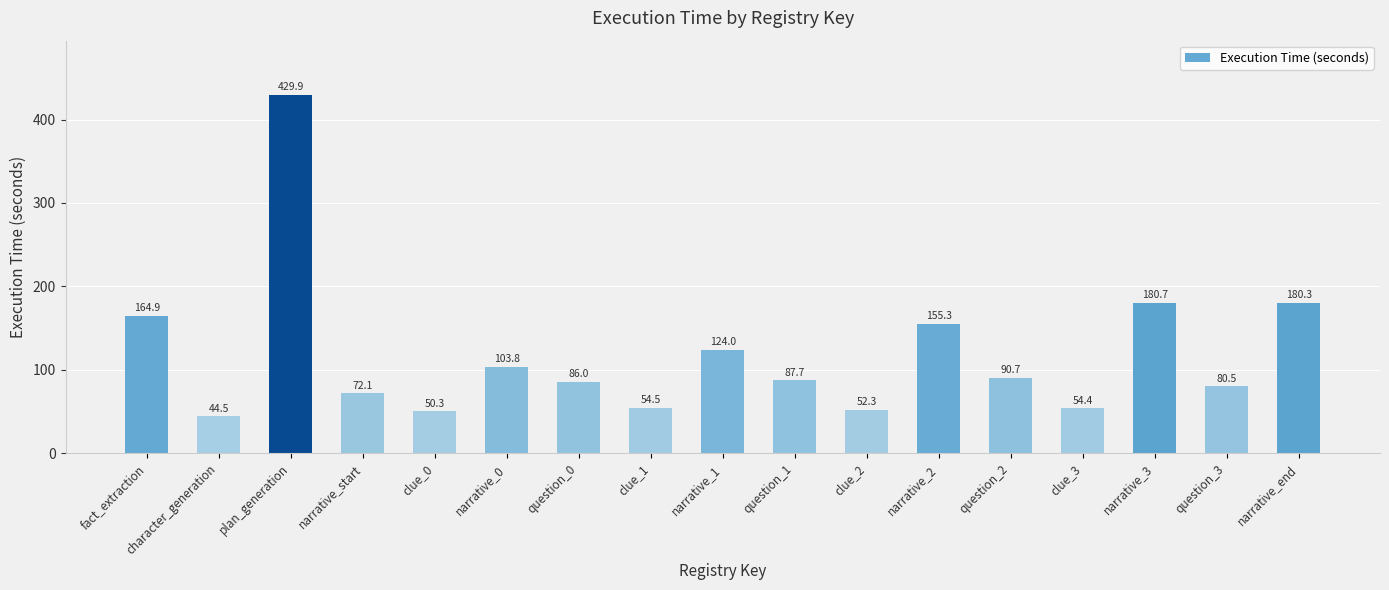

Which label corresponds to the smallest value in the chart?

character_generation